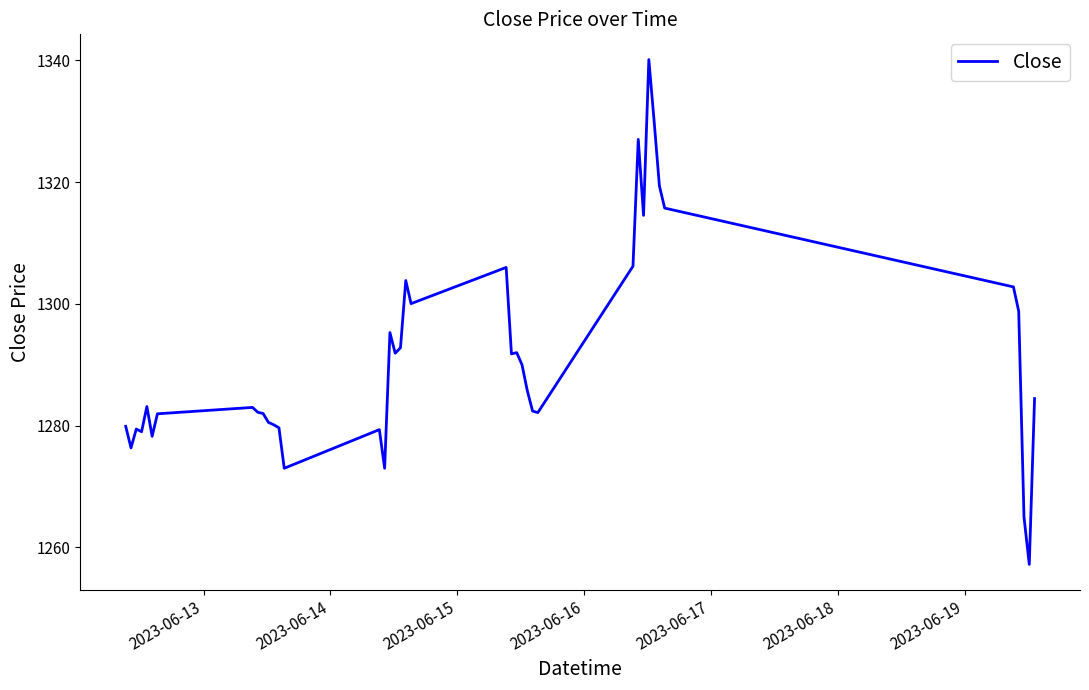

What is the sum of all values?

51646.4